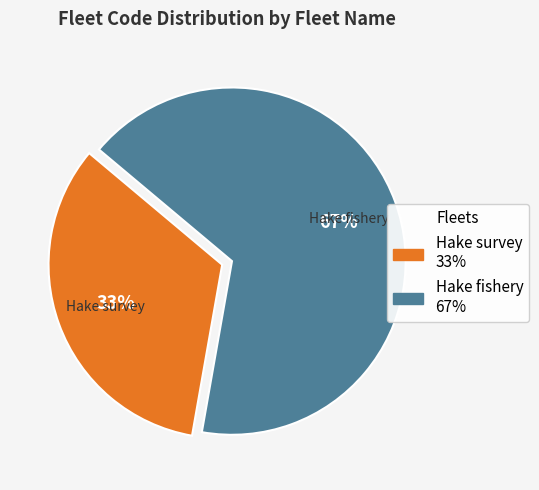

To the nearest percent, what is the combined percentage of Hake fishery and Hake survey?

100%